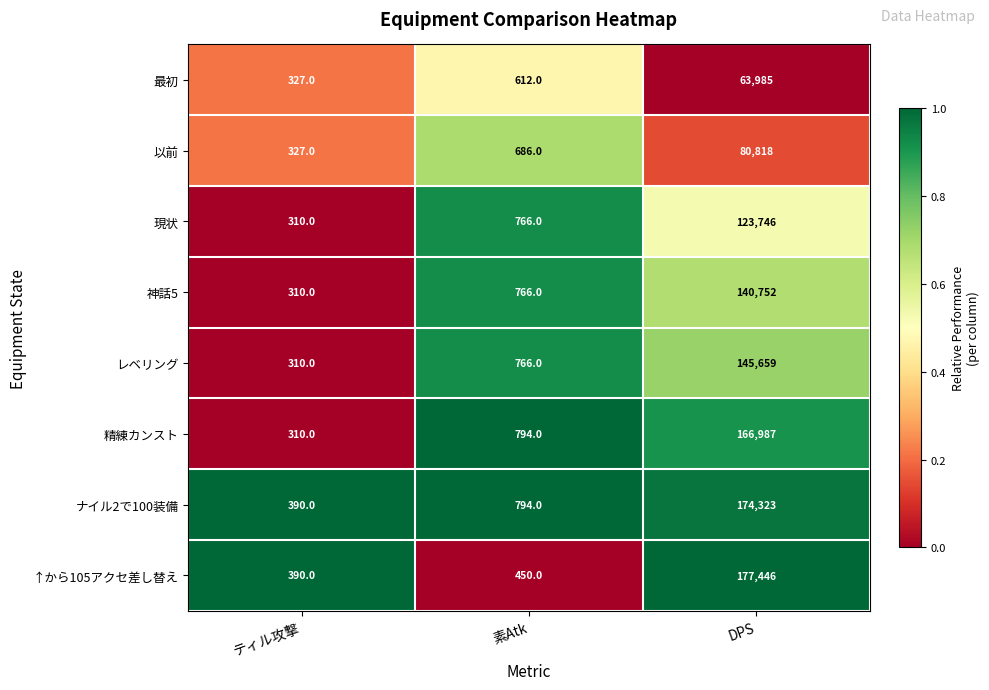

Count the number of categories in the chart.

3